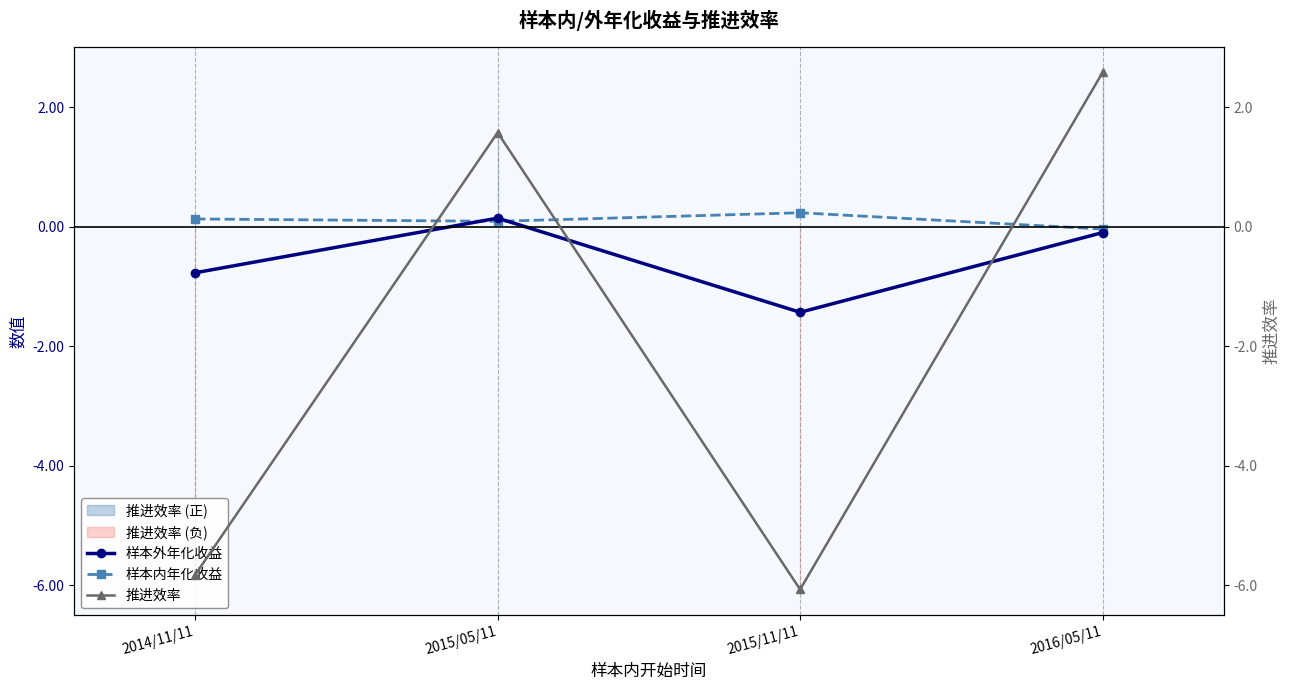

Which label corresponds to the largest value in the chart?

2016/05/11